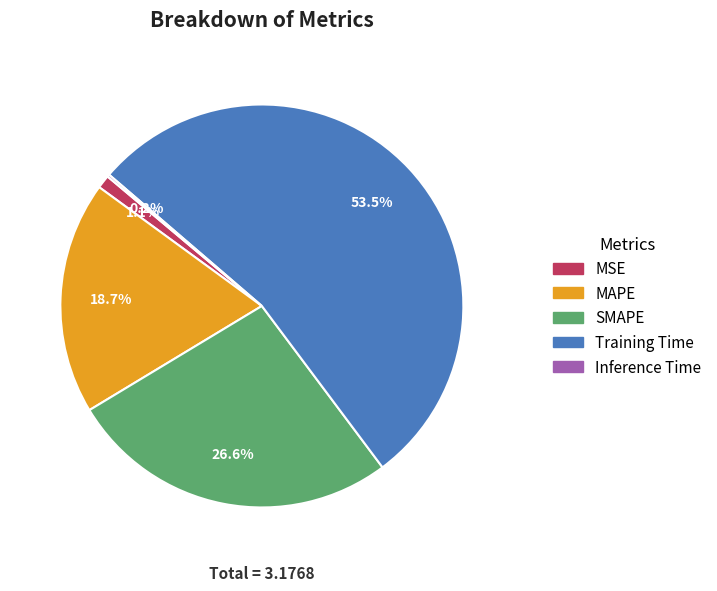

Combined, do SMAPE and MAPE account for over 50%?

No